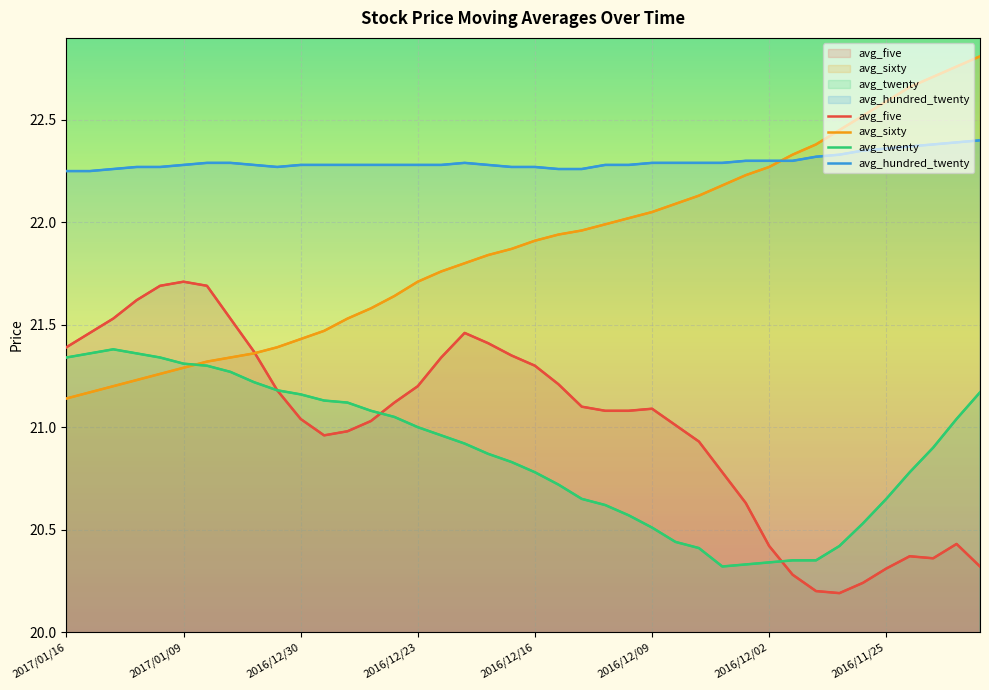

Which category has the highest value in the avg_hundred_twenty series?

39